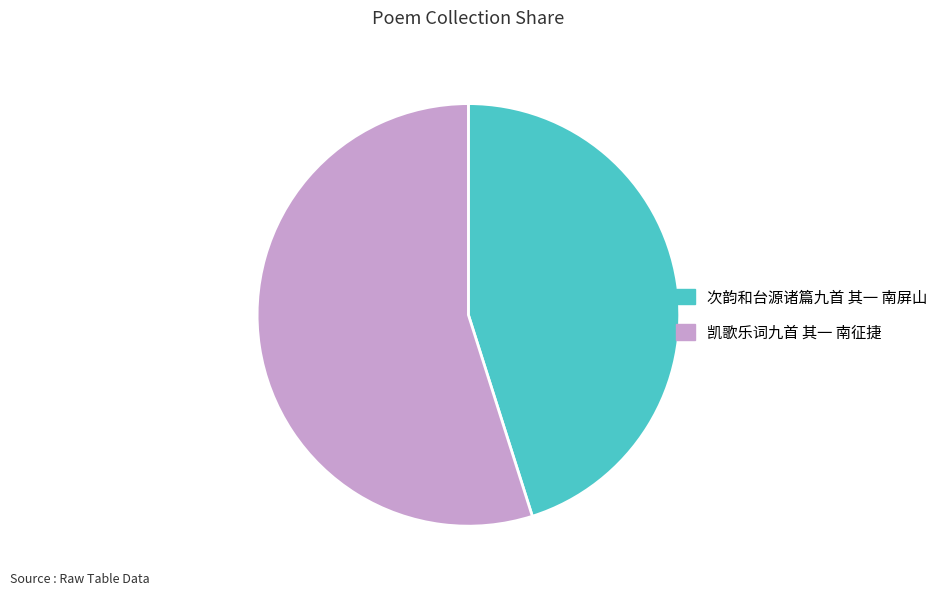

Rank the categories by value from lowest to highest.

次韵和台源诸篇九首 其一 南屏山, 凯歌乐词九首 其一 南征捷